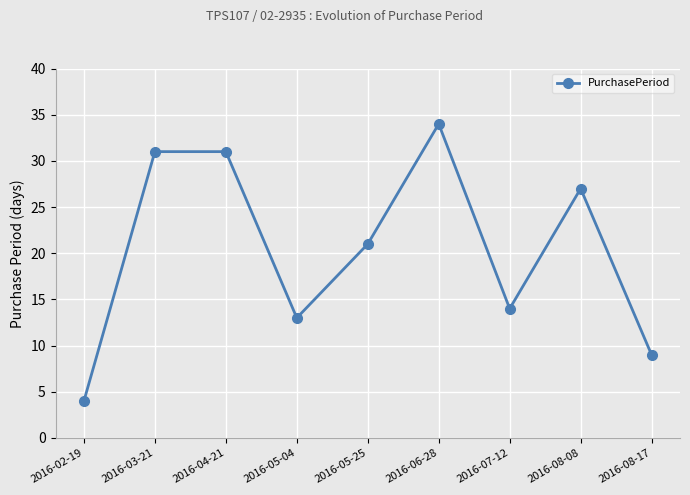

Is it true that the value at 2016-07-12 is 14?

True